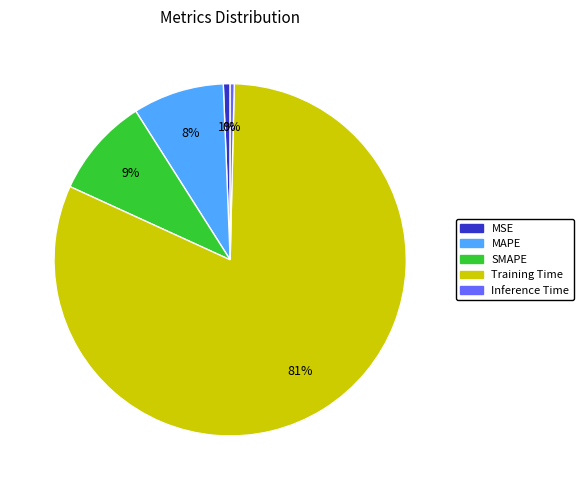

Between Training Time and MAPE, which is larger?

Training Time